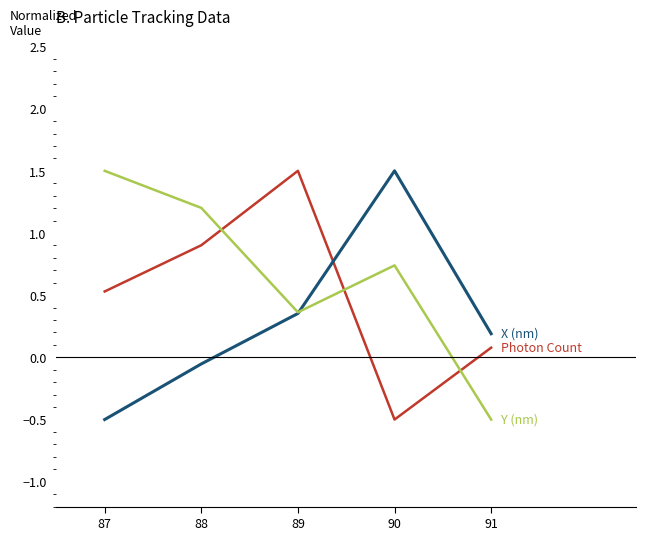

What is the minimum value shown in the chart?

-0.5